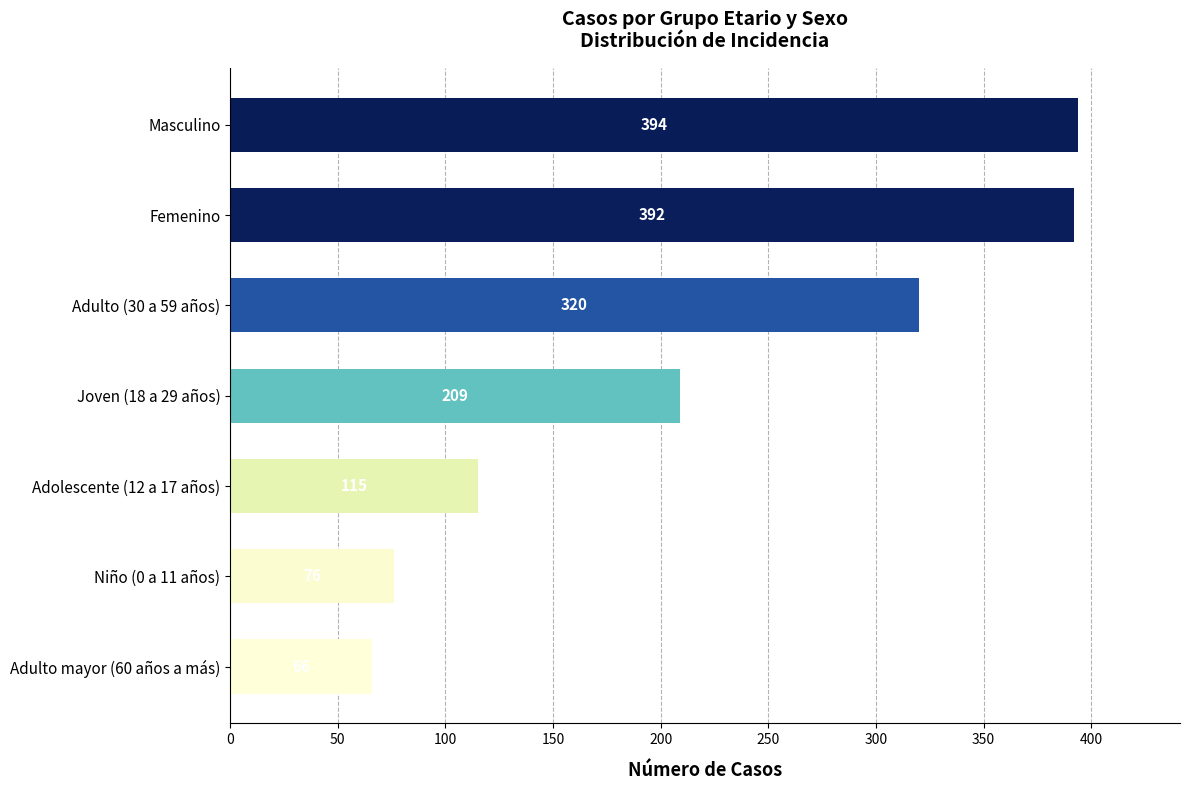

What is the change in value from Adolescente (12 a 17 años) to Adulto (30 a 59 años)?

+205